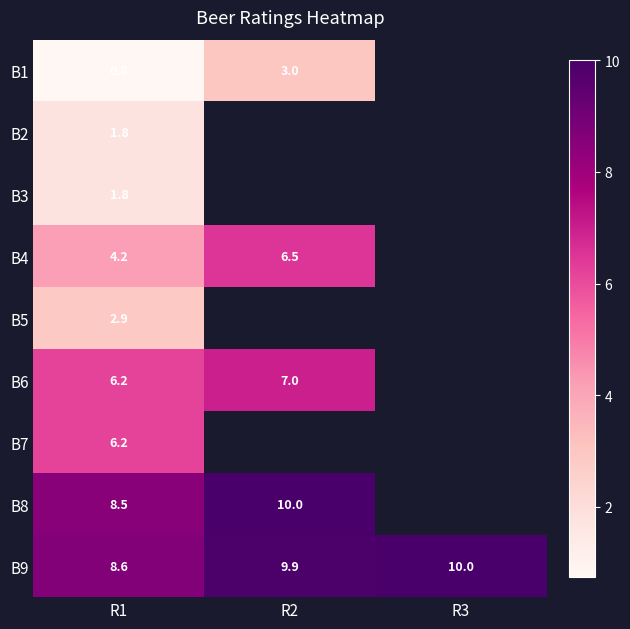

Is the value of B9 at R3 greater than the value of B5 at R1?

Yes